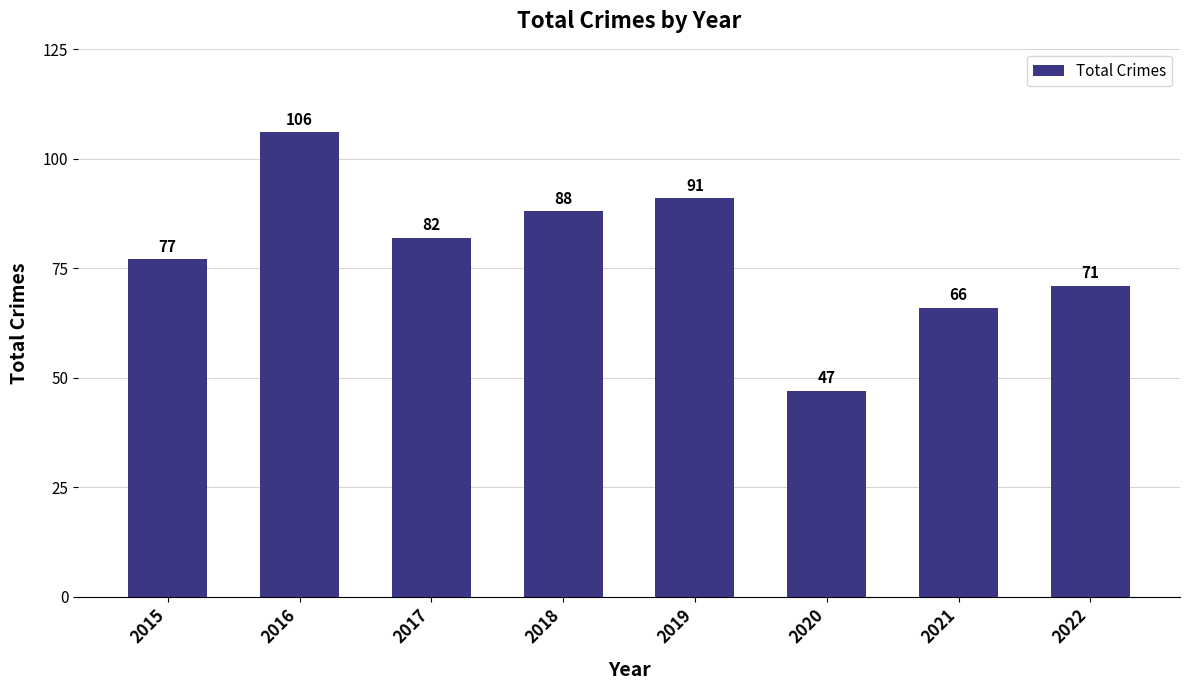

Reading left to right, transcribe all the data shown in this chart.

77	106	82	88	91	47	66	71